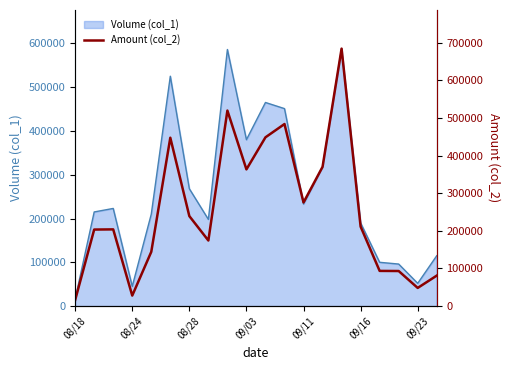

Which category has the lowest value in the Volume (col_1) series?

08/18